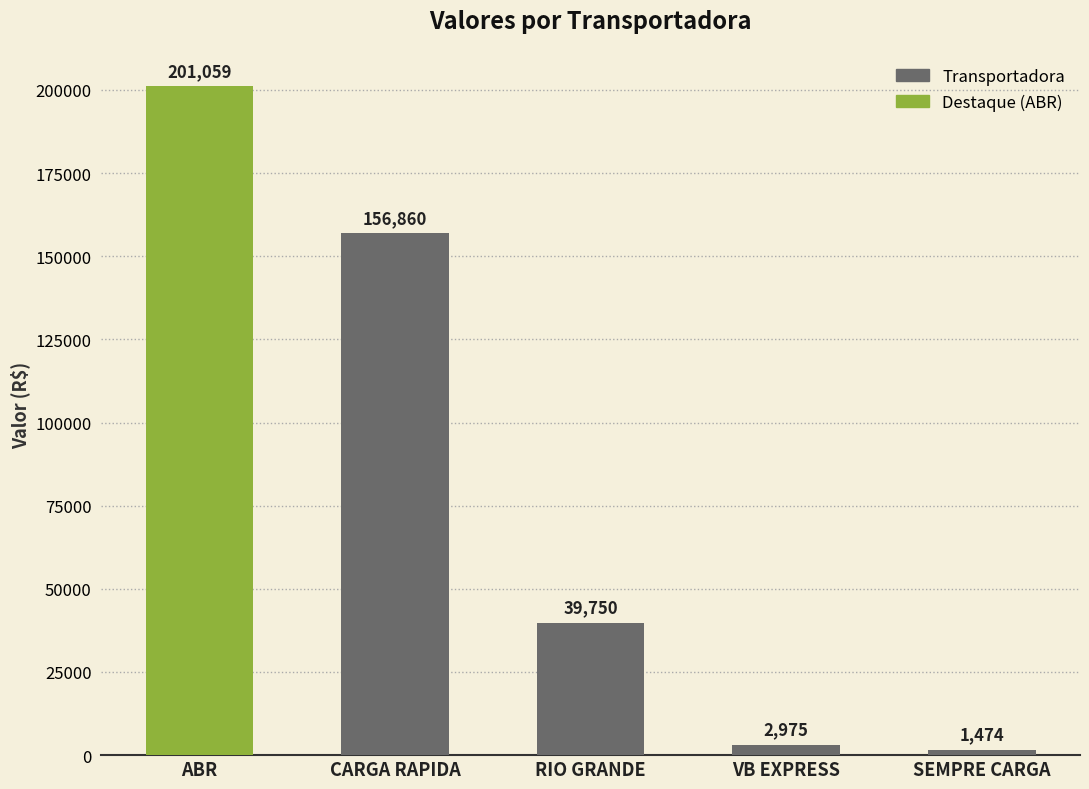

Where is the data nearest to the value 101266?

CARGA RAPIDA